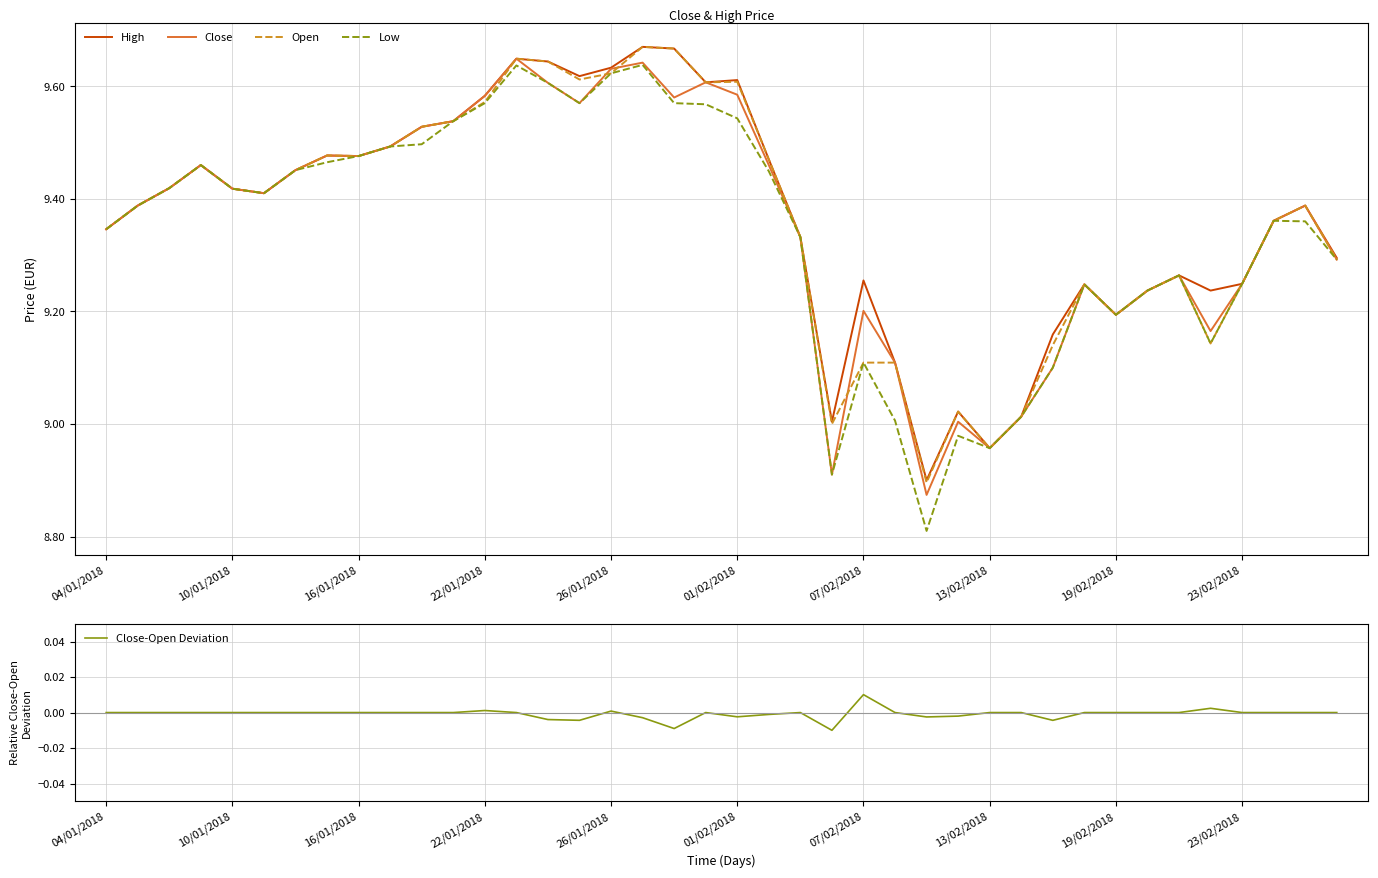

How many interior local valleys does the Open series have?

9